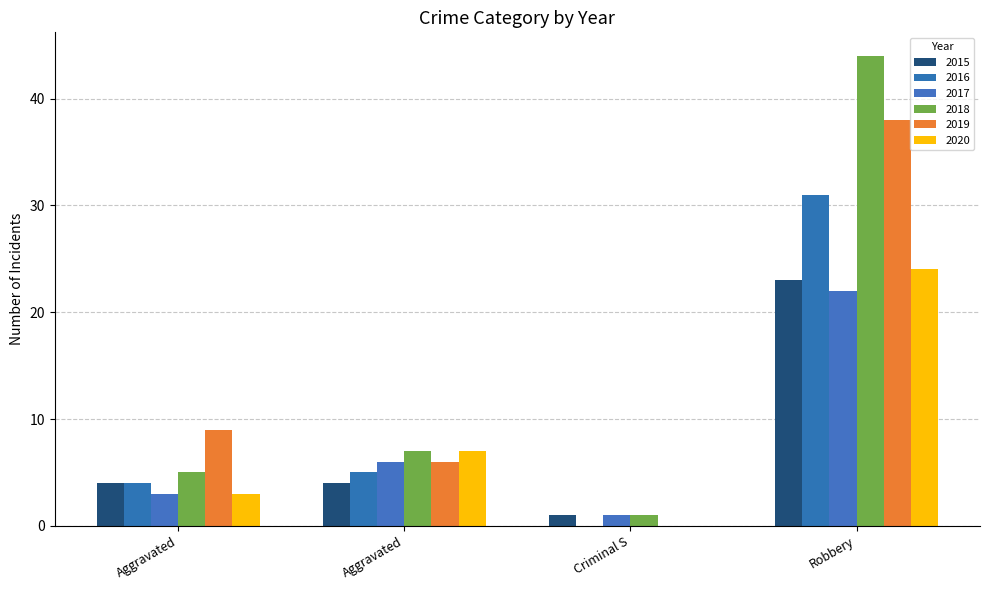

Count the number of data series in this chart.

6